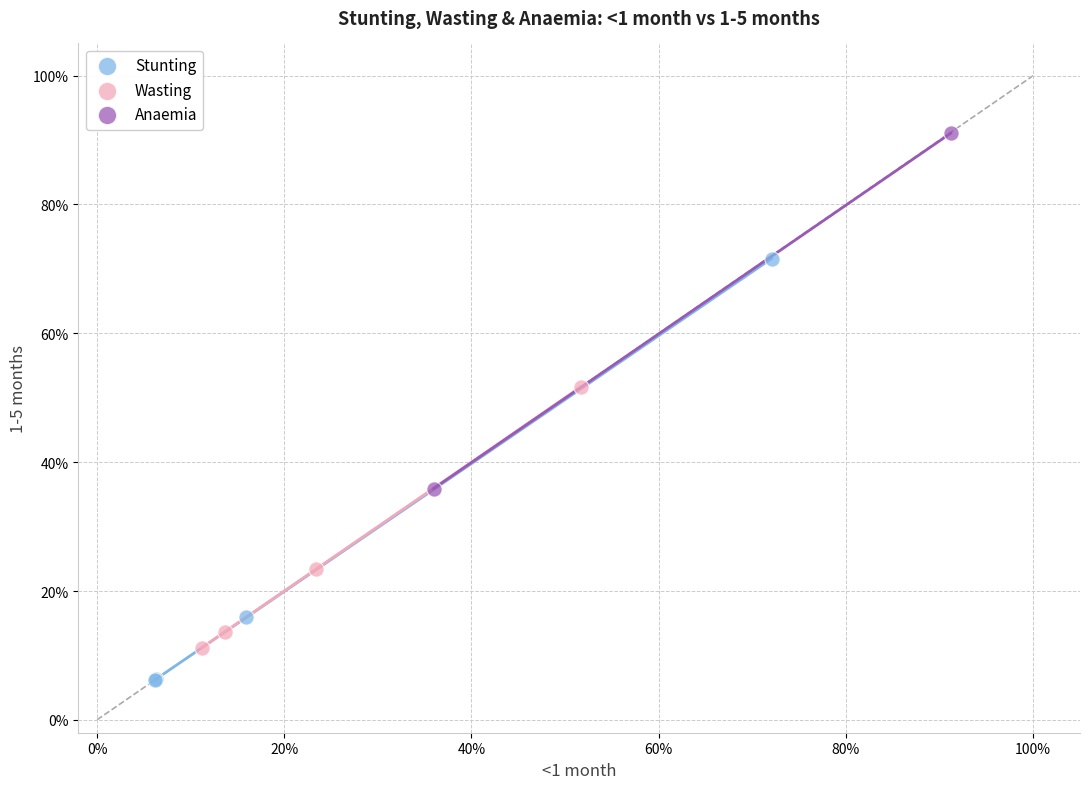

What are all the series names shown in the legend?

Stunting, Wasting, Anaemia